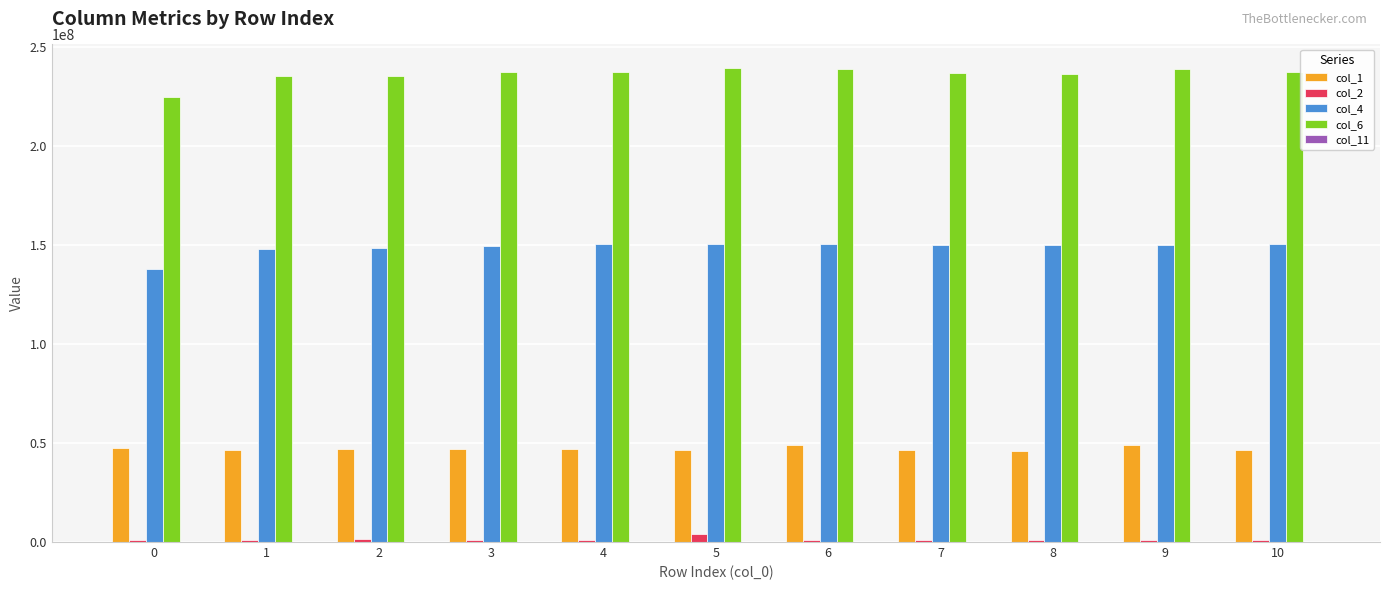

True or false: col_6 has a value of 237243916.0 at 4.

True